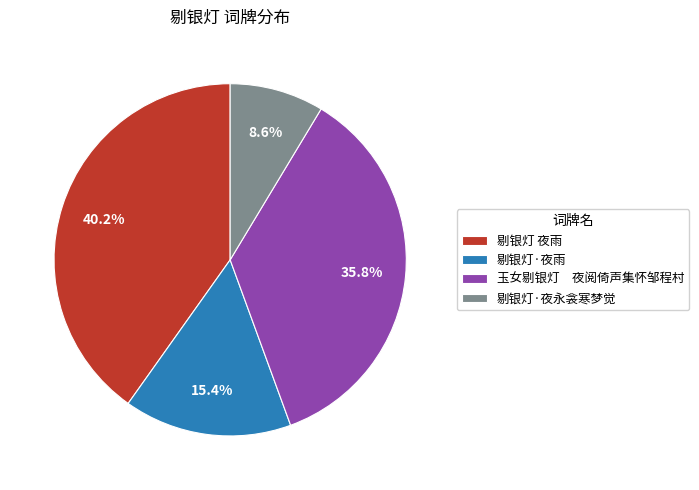

Which category has the biggest portion of the pie?

剔银灯 夜雨